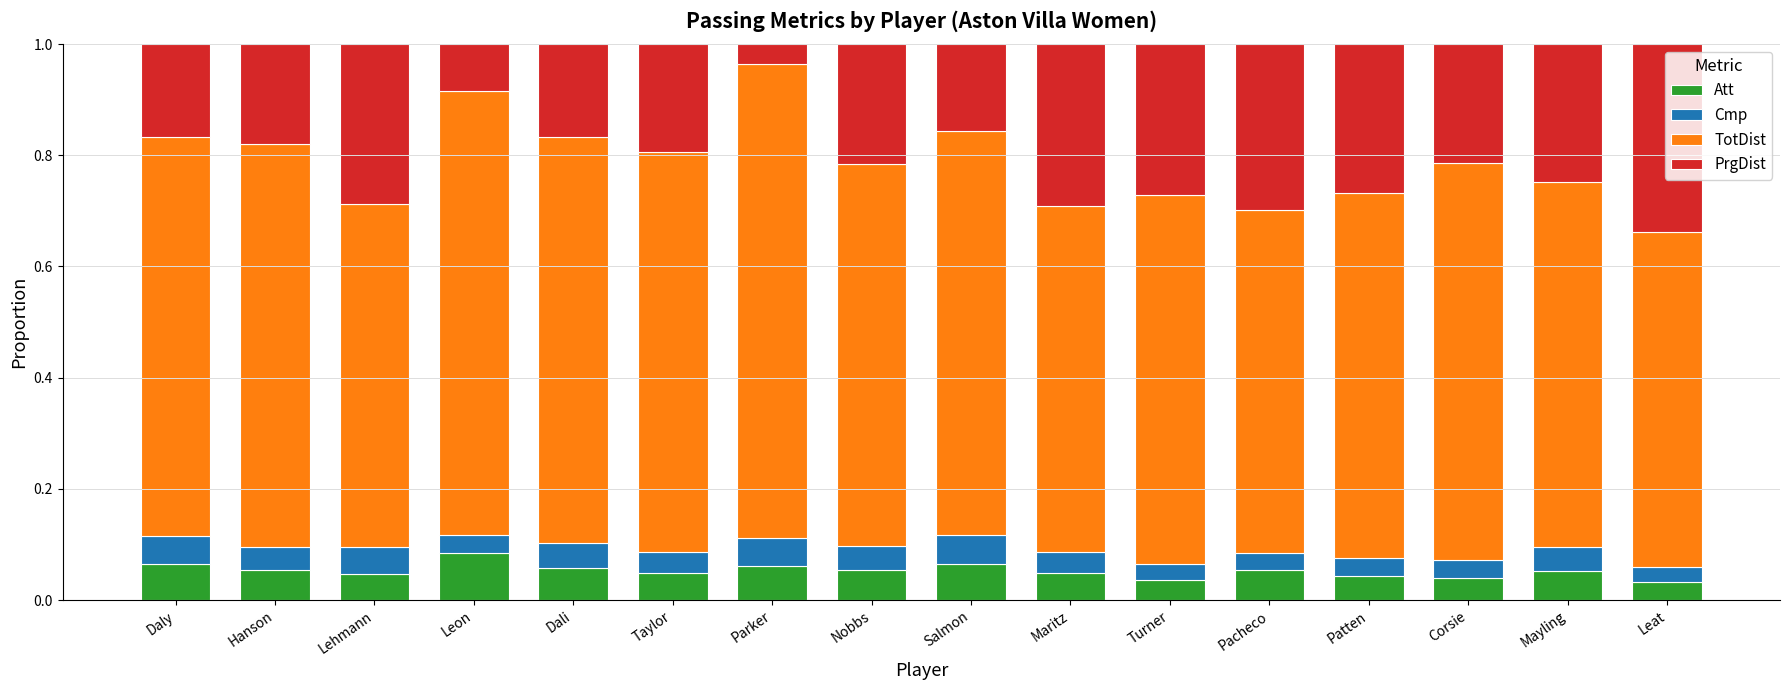

What is the total value across all series at Nobbs?

1.0